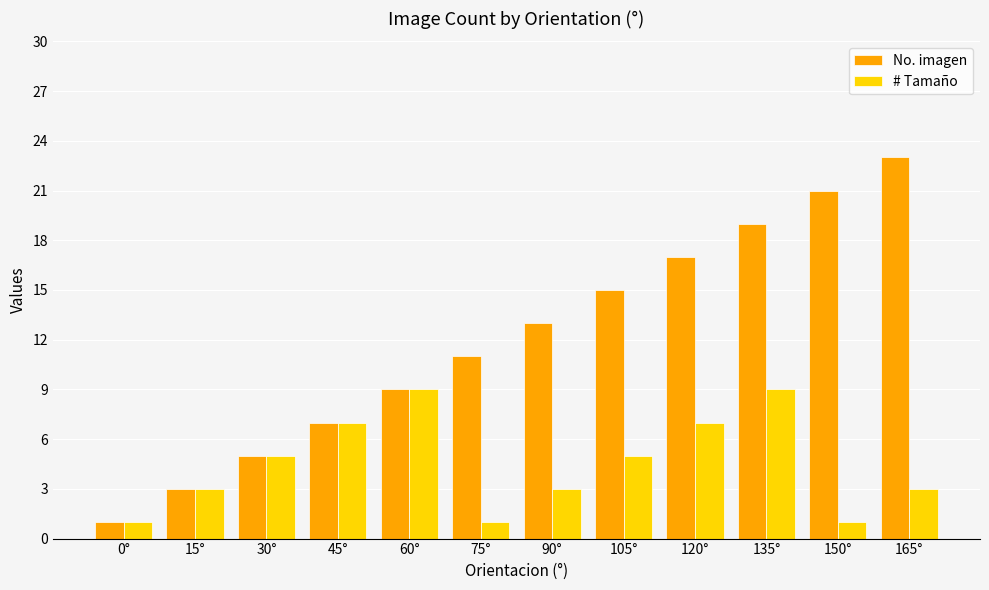

Which series has the widest spread of values?

No. imagen